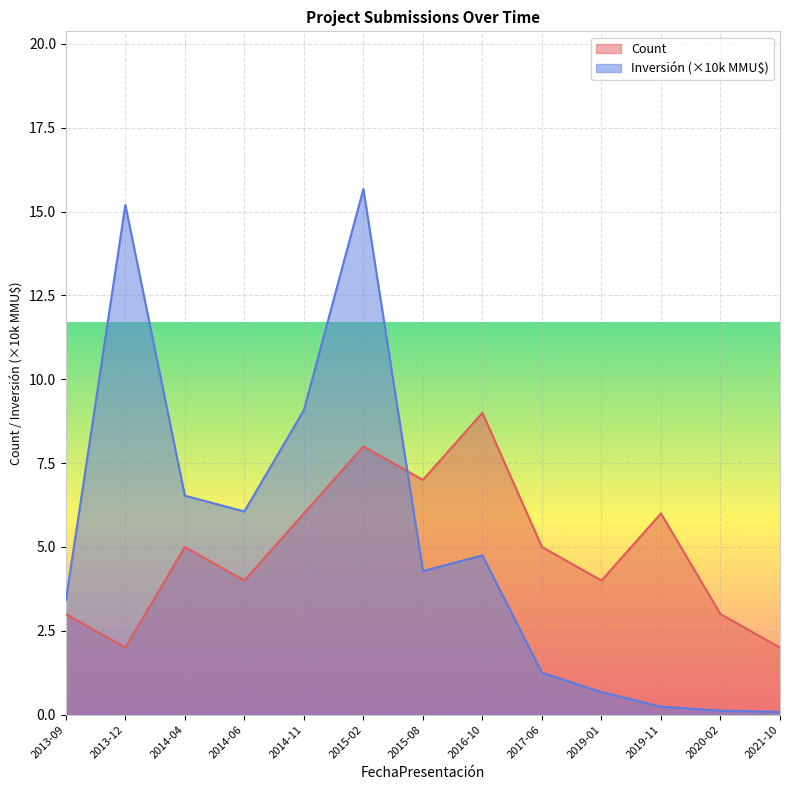

True or false: Inversión(MMU$) and Count cross at least once.

True